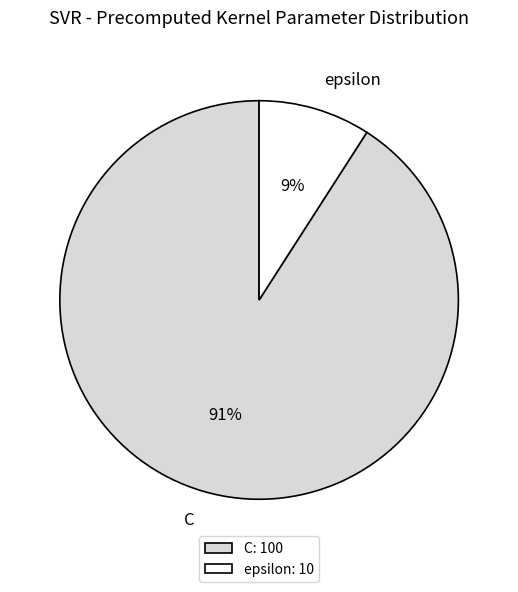

To the nearest percent, what is the difference between the C and epsilon slice percentages?

82%